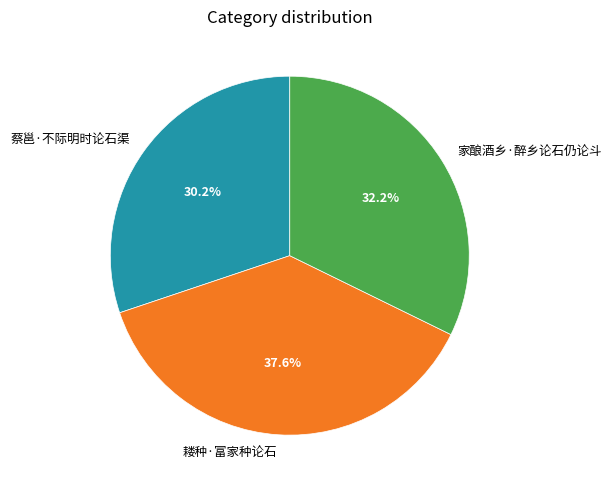

Is there a majority slice in this chart?

No